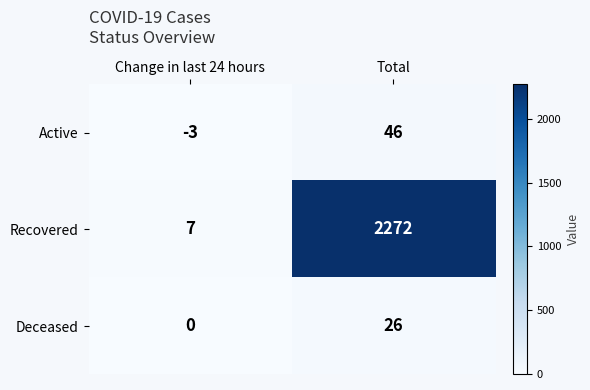

At which label does Active reach its peak?

Total